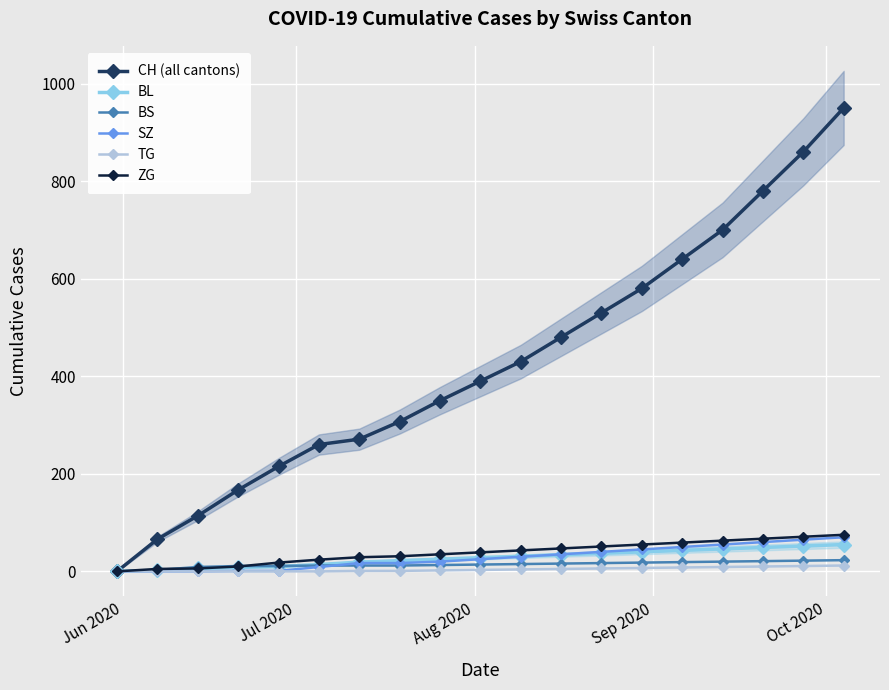

Is the value of SZ at Aug 2020 greater than the value of BS at 9?

No